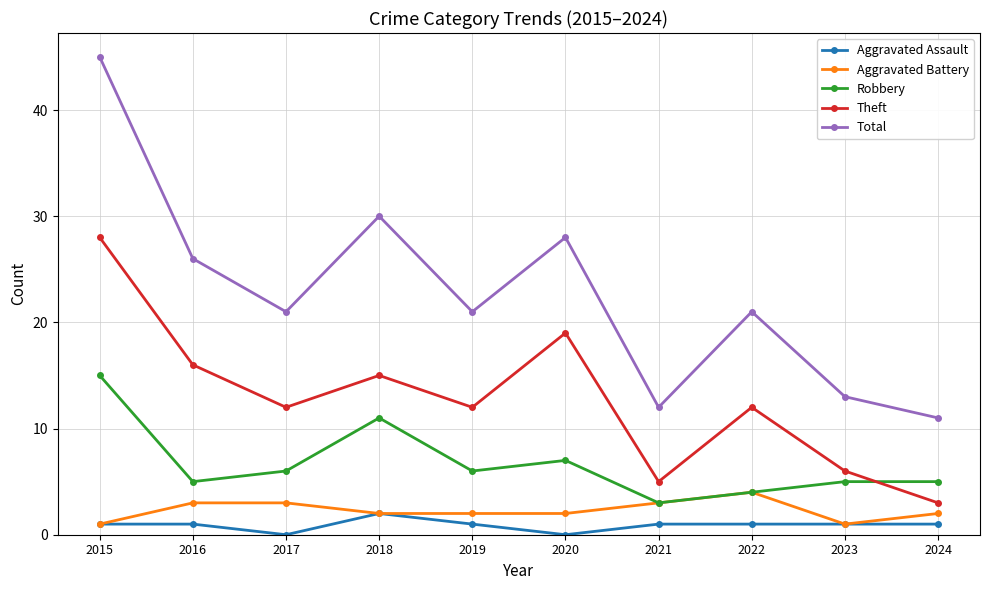

What is the sum of all Total values?

228